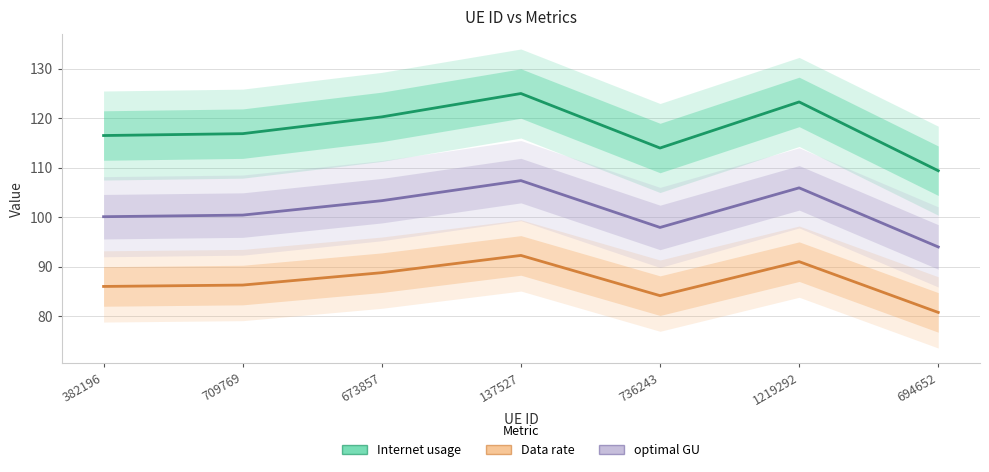

What position from the left is 137527?

4